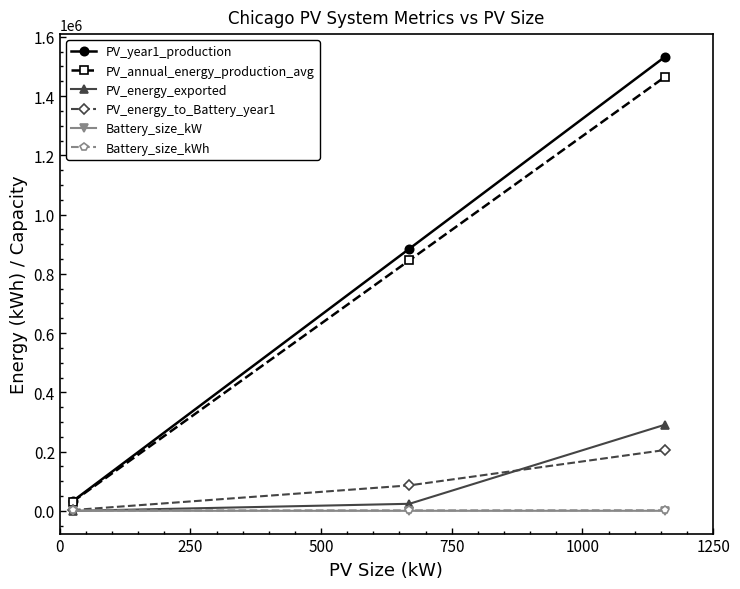

How many values in the PV_annual_energy_production_avg series are below 845846?

1